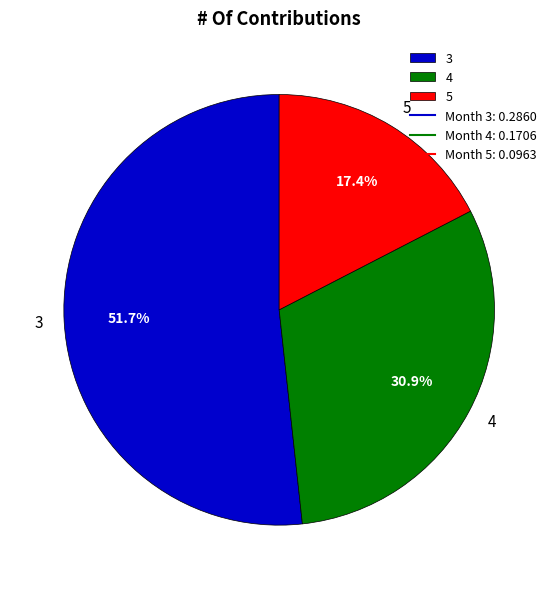

What is the largest slice in the pie chart?

3